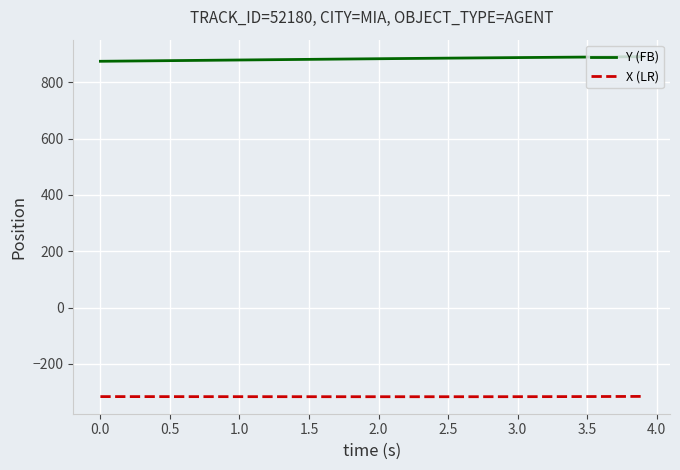

True or false: Y (FB) and X (LR) cross at least once.

False